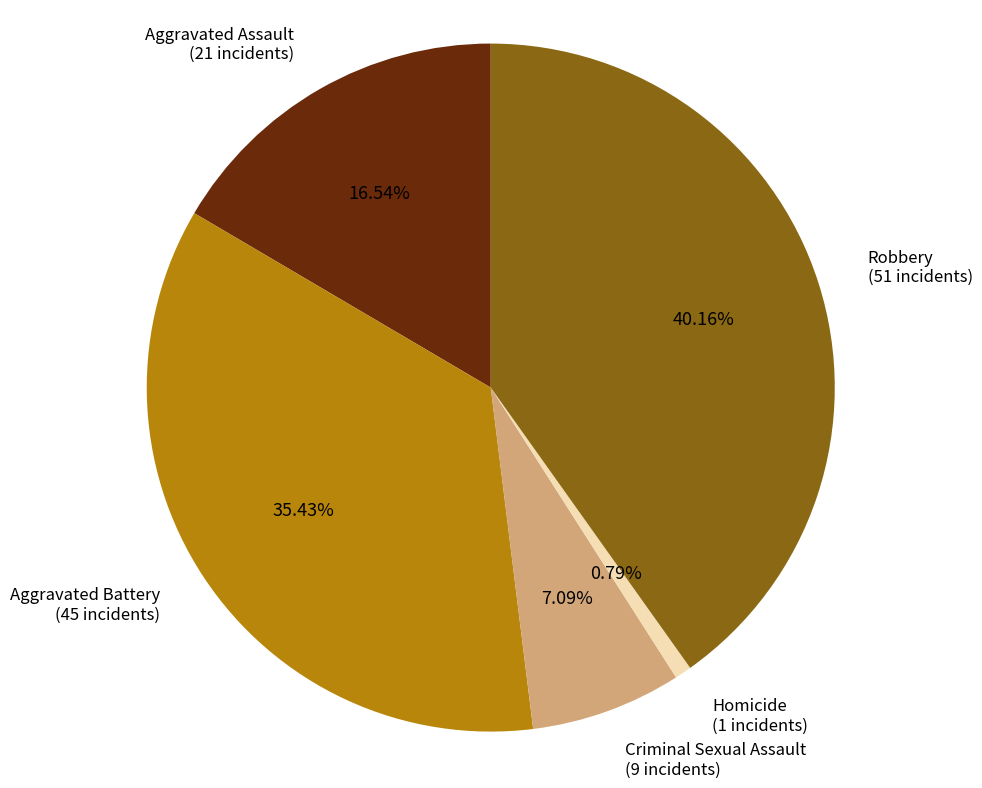

To the nearest percent, what is the difference between the largest and smallest slice percentages?

39%